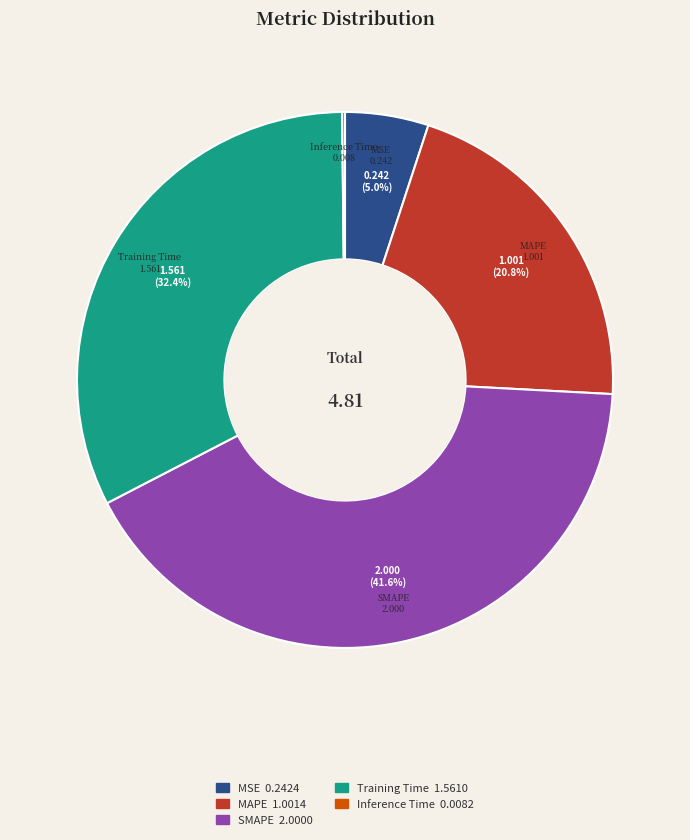

To the nearest percent, what portion does MSE represent?

5%